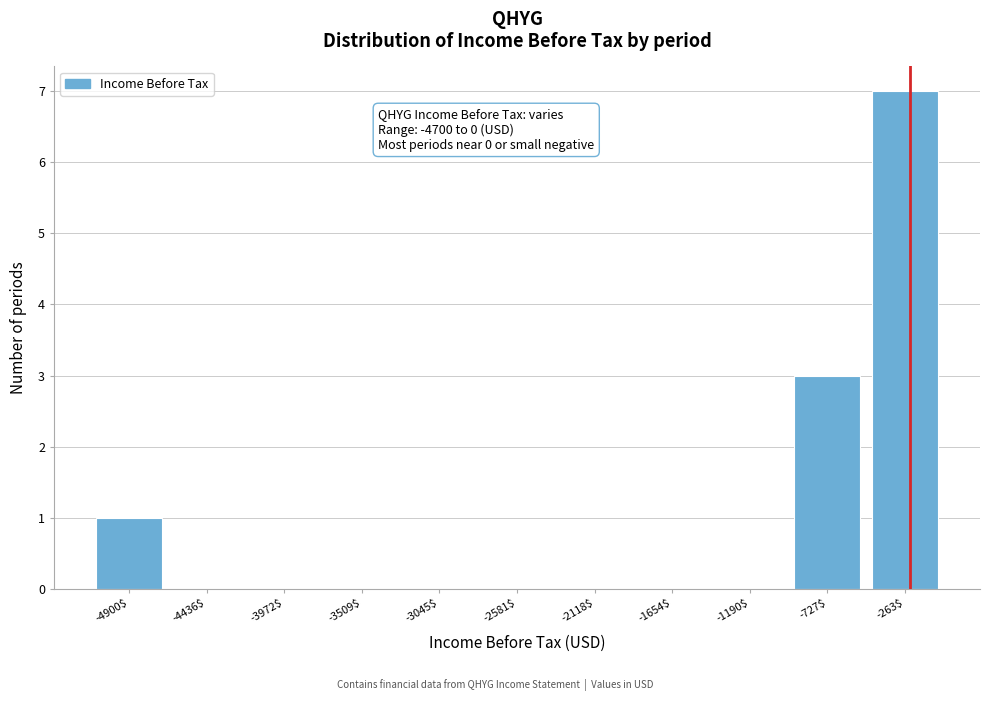

What is the maximum value shown in the chart?

7